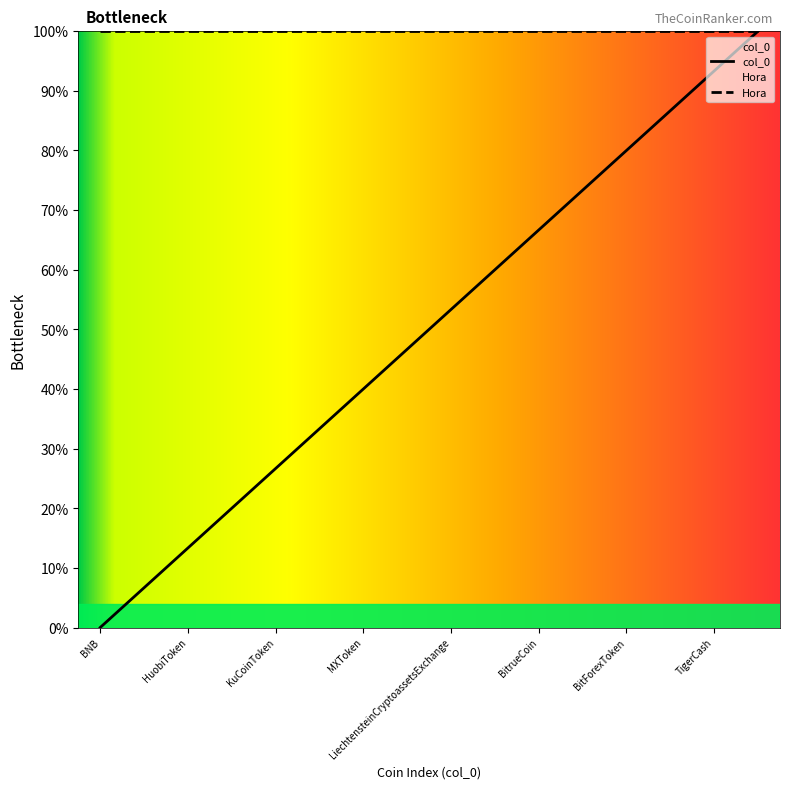

List the labels in order of value, smallest first.

BNB, OKB, HuobiToken, Cronos, KuCoinToken, FTXToken, MXToken, WazirX, LiechtensteinCryptoassetsExchange, MandalaExchangeToken, BitrueCoin, BitMartToken, BitForexToken, One, TigerCash, LEO